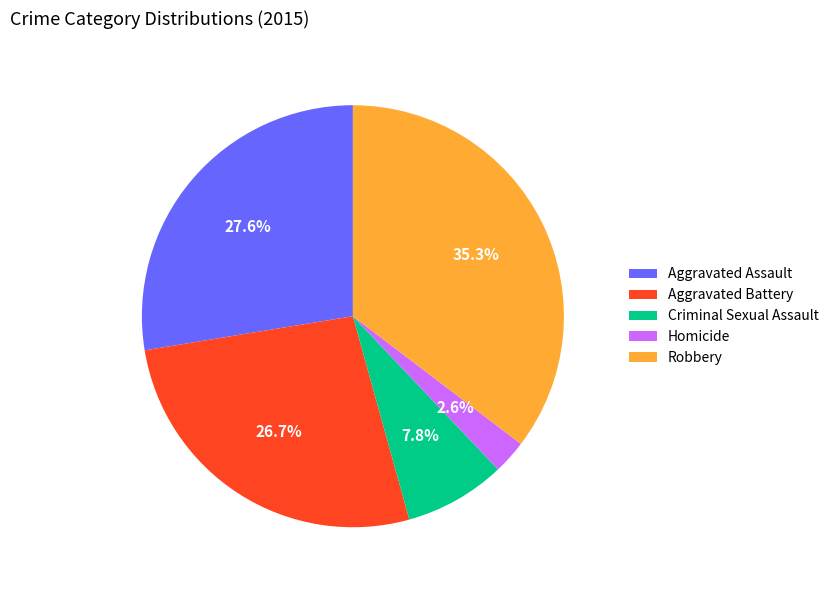

Is there a majority slice in this chart?

No